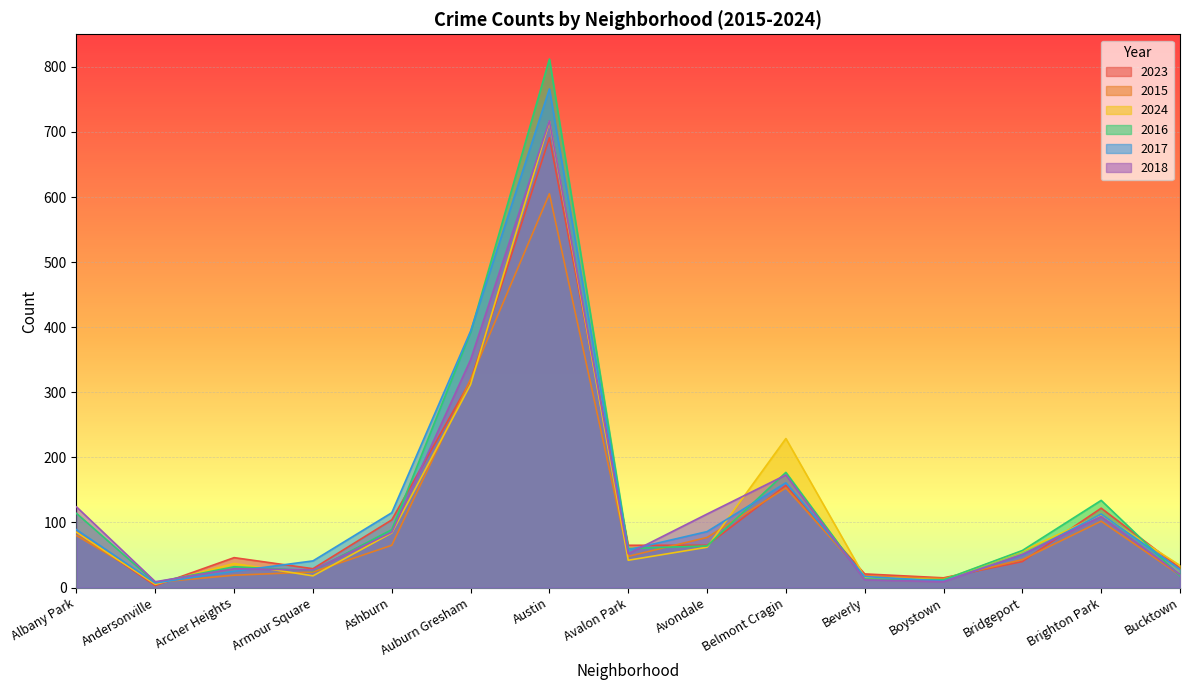

Count the number of categories in the chart.

15